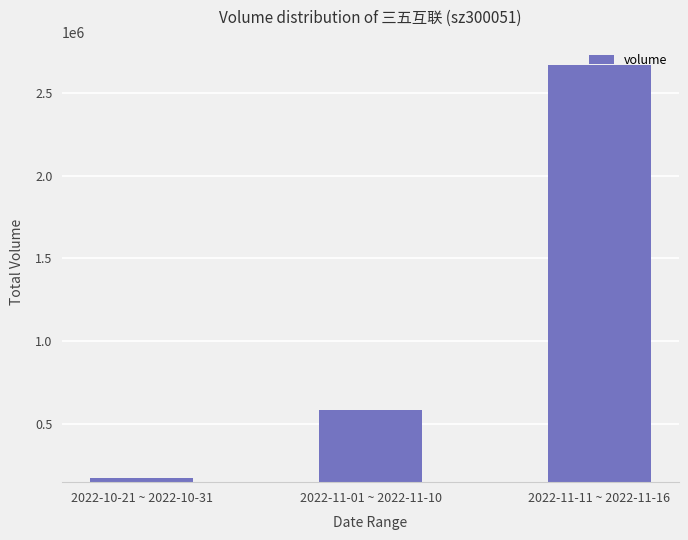

What is the value of the 2nd bar from the left?

583160